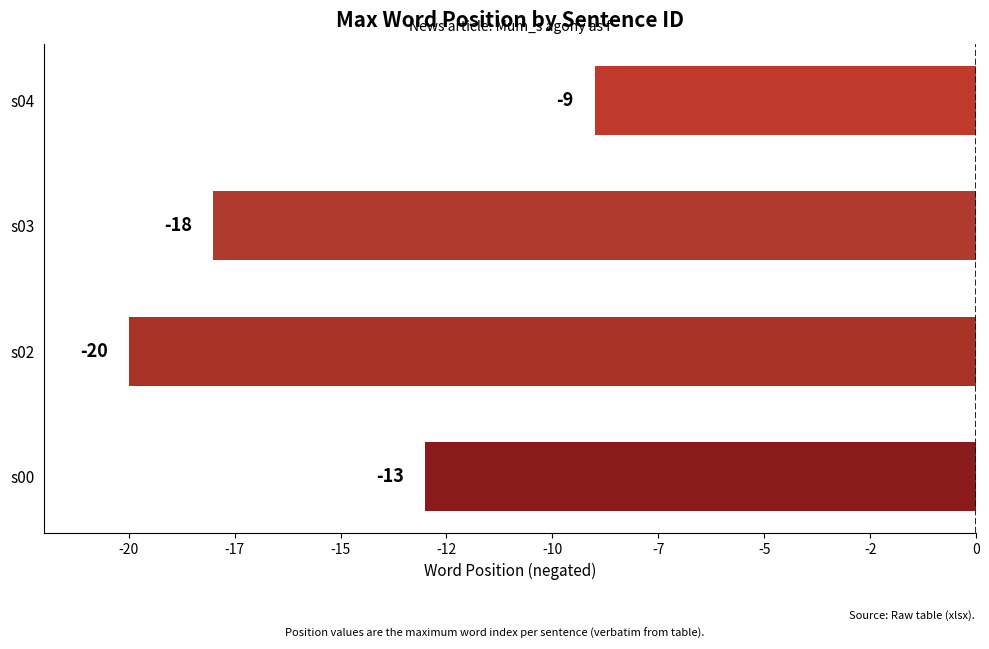

List the labels in order of value, smallest first.

s02, s03, s00, s04